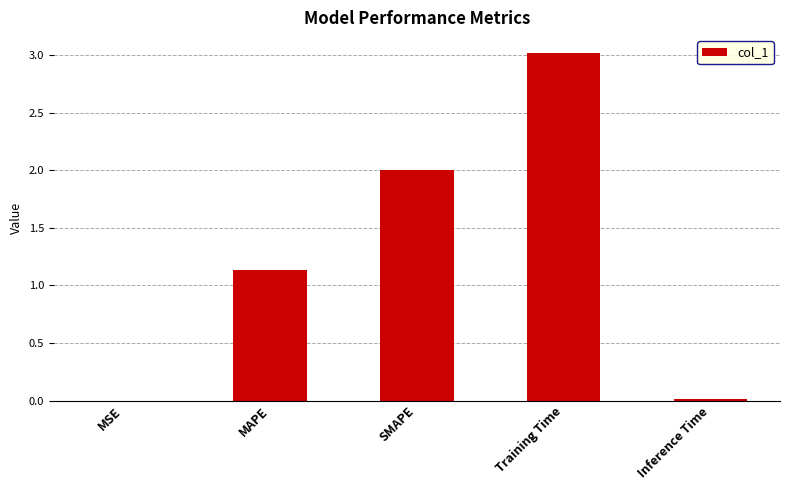

The chart shows a value of 3.1 at SMAPE. True or false?

False